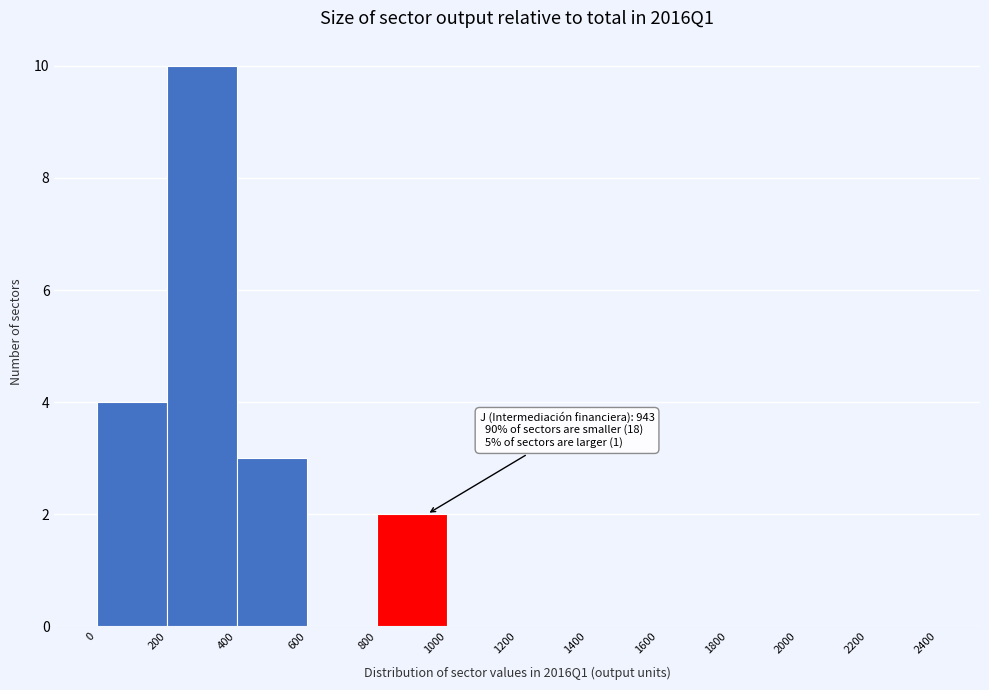

Which range on the x-axis has the tallest bar?

200 to 400